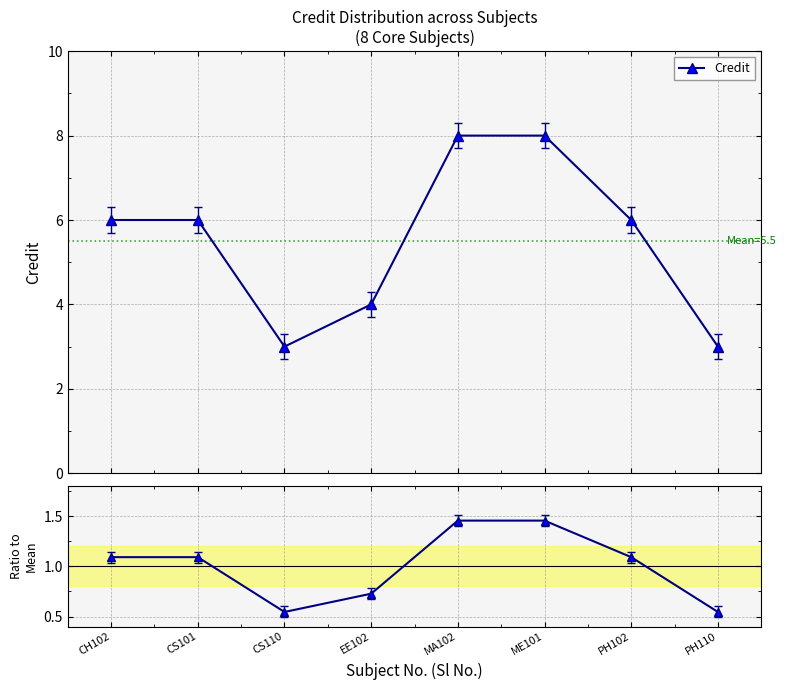

What is the minimum value shown in the chart?

0.5